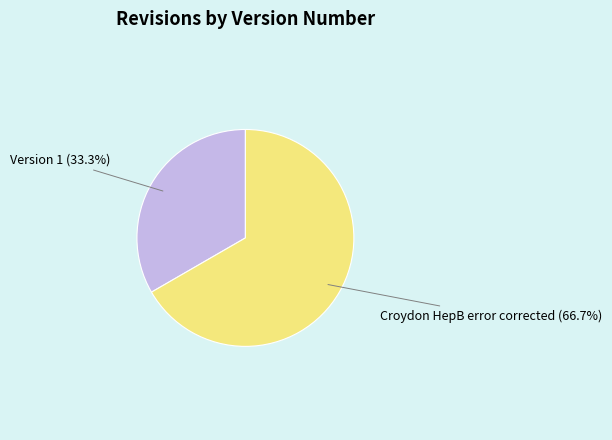

Is there a majority slice in this chart?

Yes